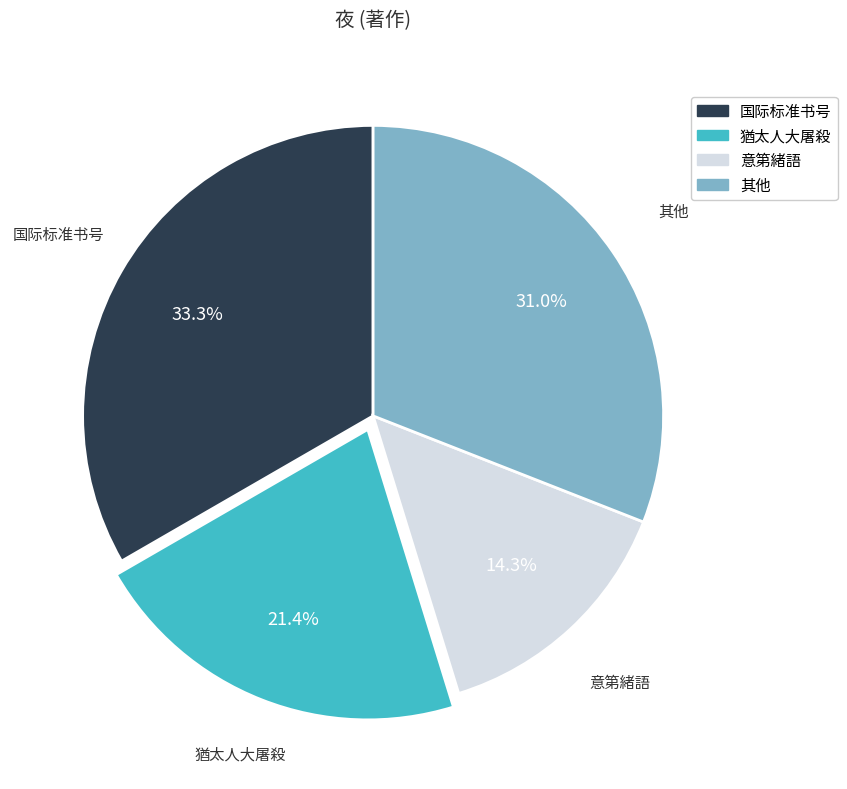

Does any single category account for the majority?

No